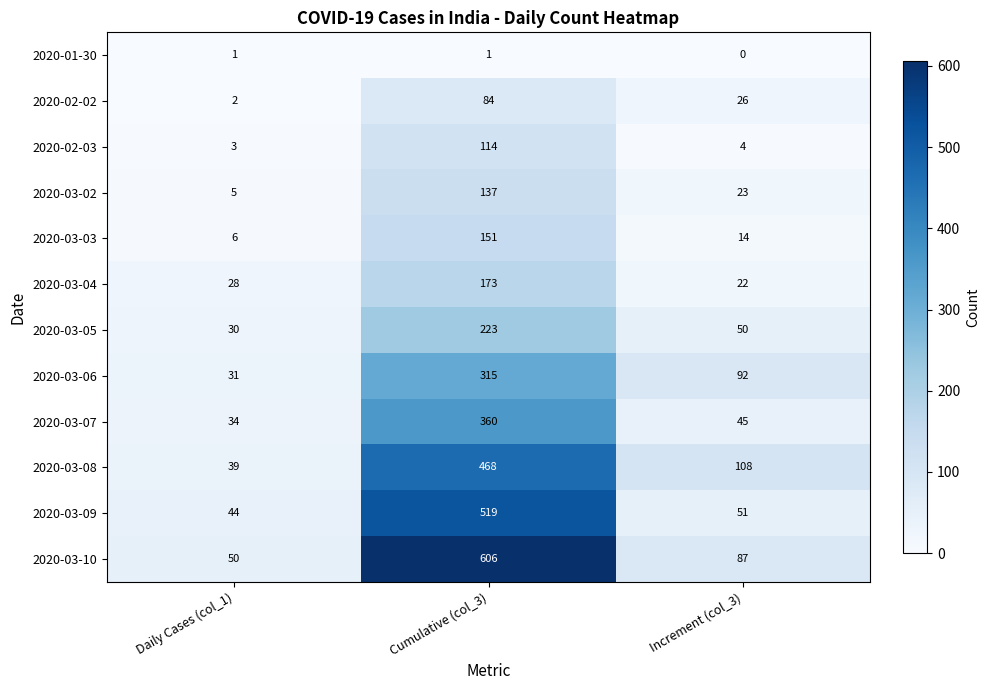

What is the average value of the 2020-02-02 series?

37